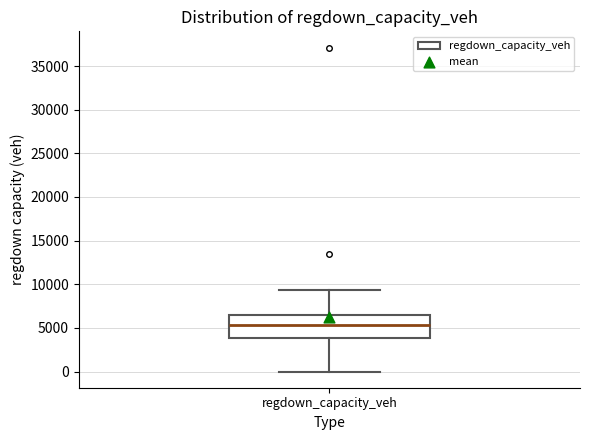

Read this box plot against the y-axis: the position of the median line, the range covered by the box, and the ends of both whiskers. The values are not printed on the chart, so give them approximately, as read against the axis.

median 5500, box 4000 to 6500, whiskers 0 to 9500